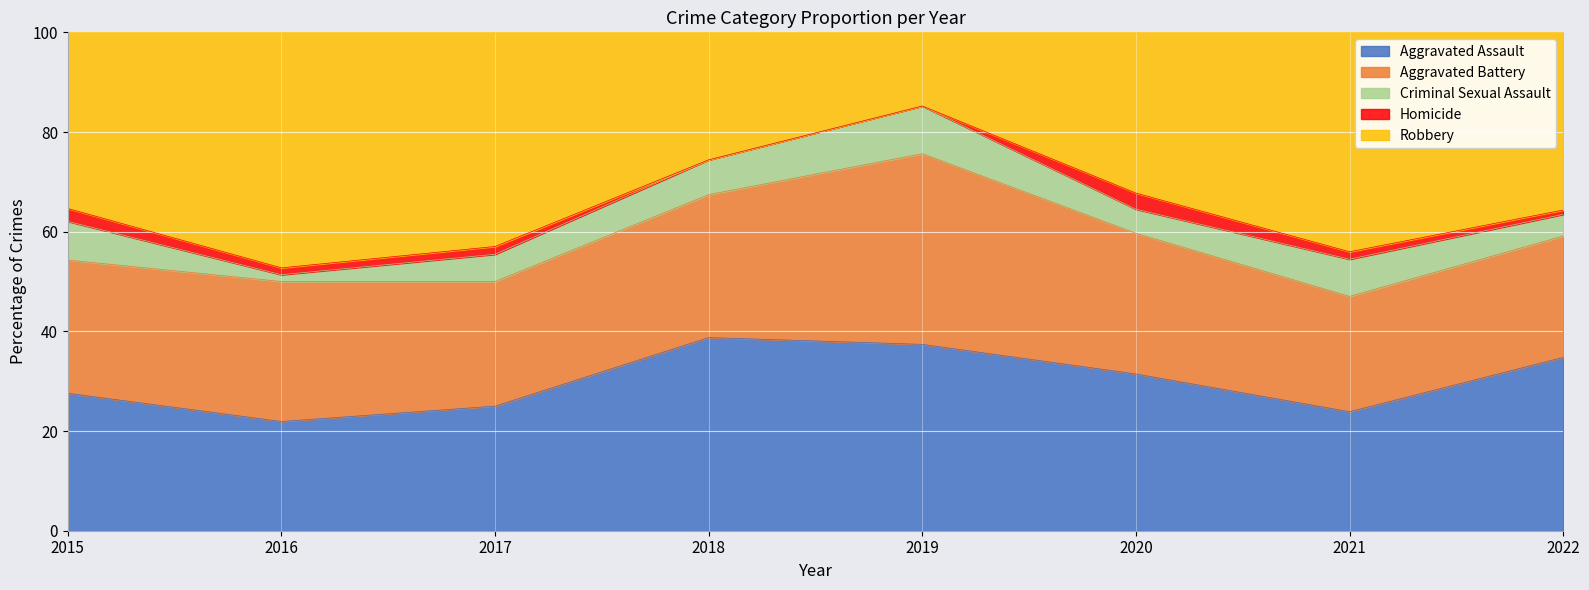

Between 2018 and 2017, which is larger?

2018